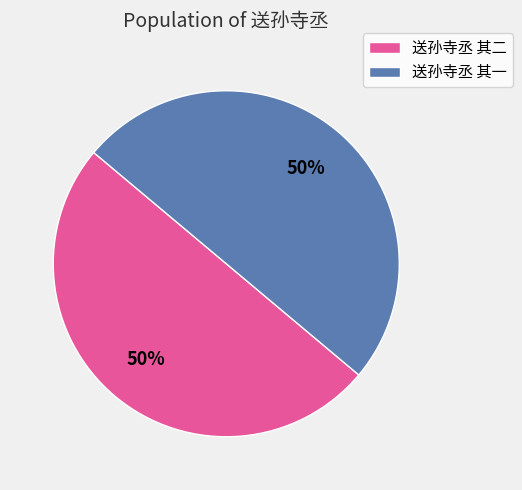

Is the sum of 送孙寺丞 其二 and 送孙寺丞 其一 greater than half?

Yes